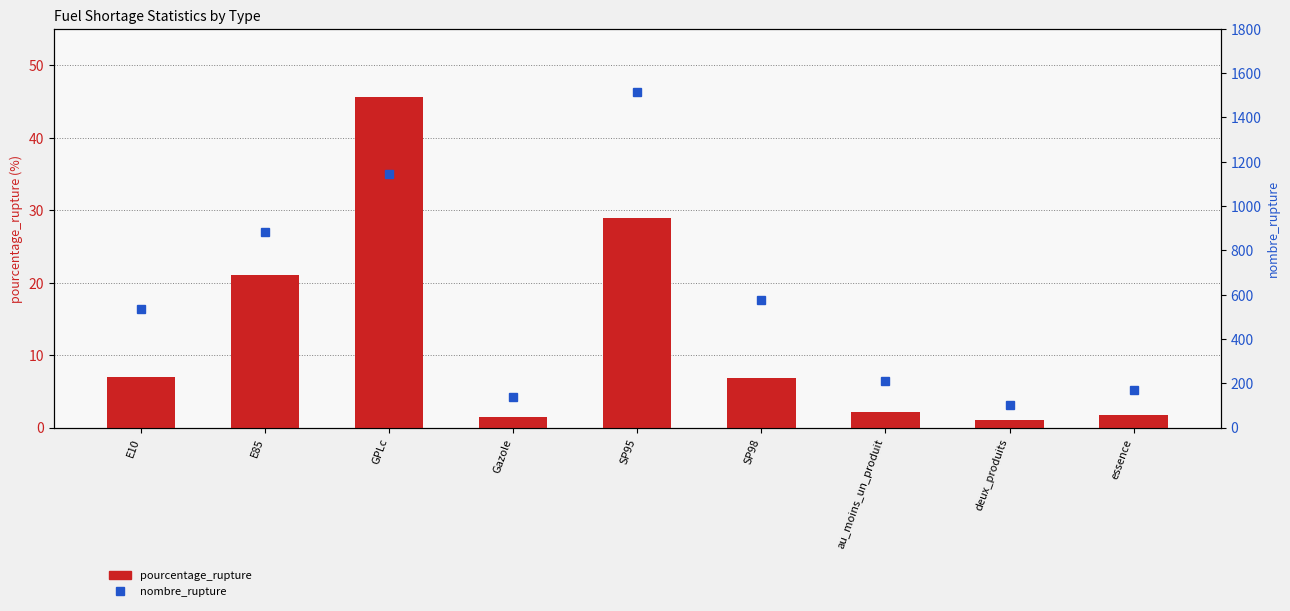

Does the chart contain any negative values?

No